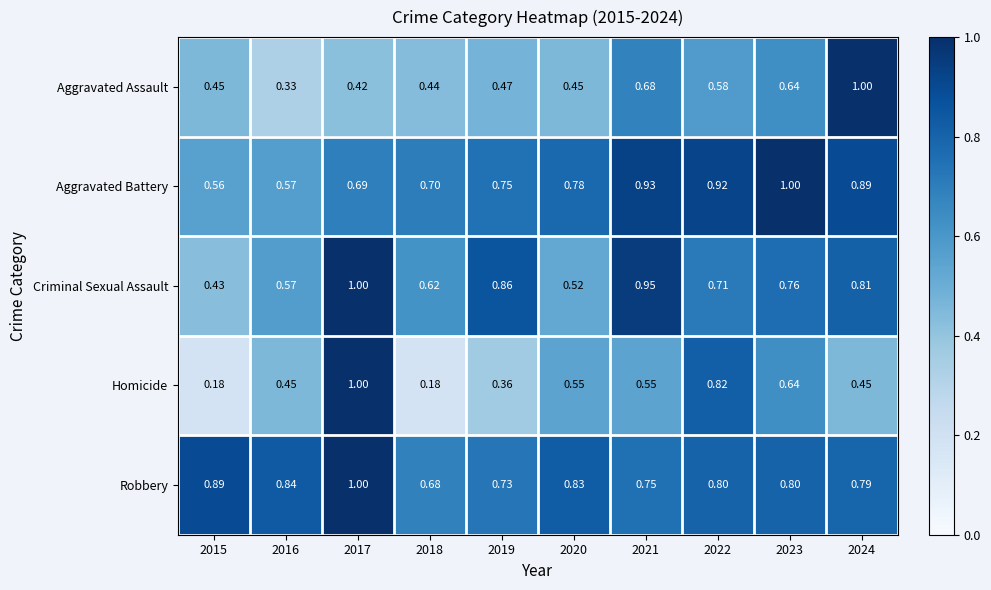

What is the total value across all series at 2019?

3.2